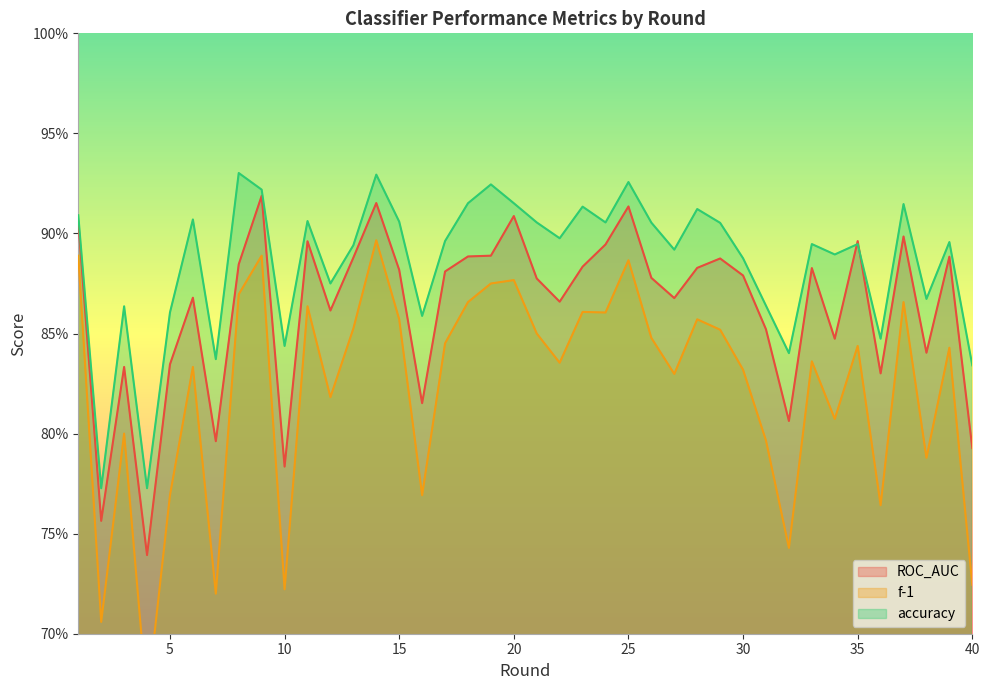

Between 12 and 13, which is larger?

13